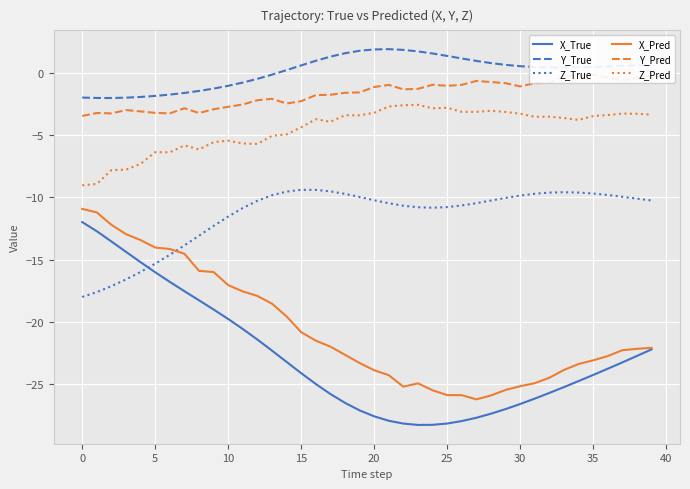

Is the value of X_Pred at 33 greater than the value of Y_True at 37?

No